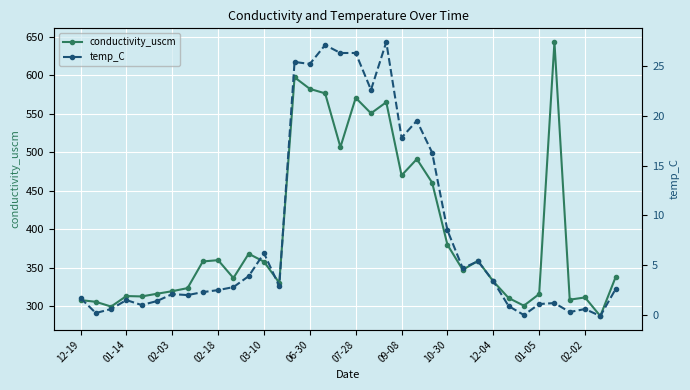

The value of conductivity_uscm at 06-30 is 839.2. True or false?

False